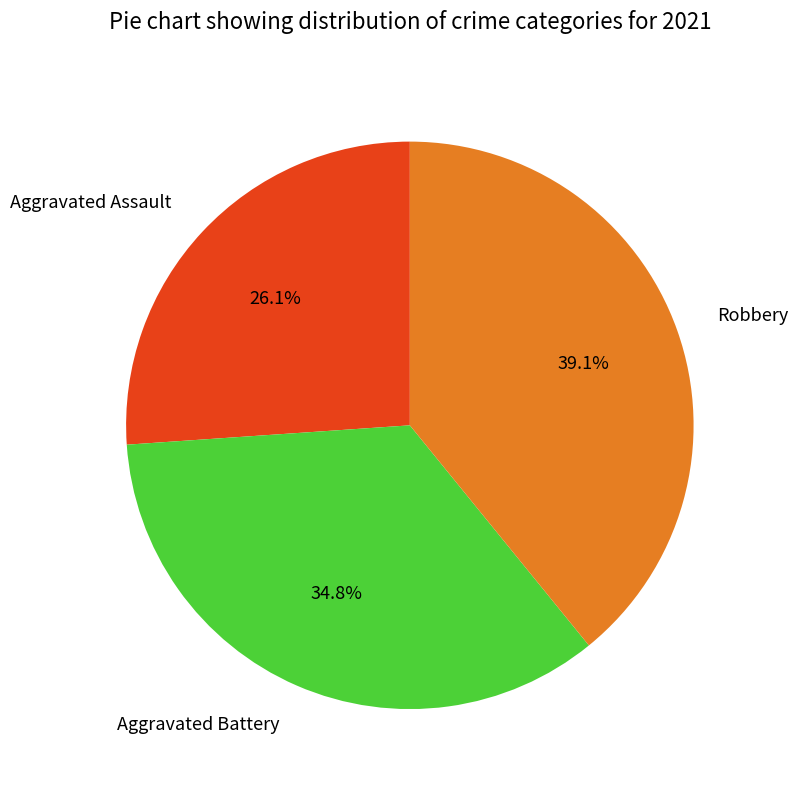

Which category has the smallest portion of the pie?

Aggravated Assault